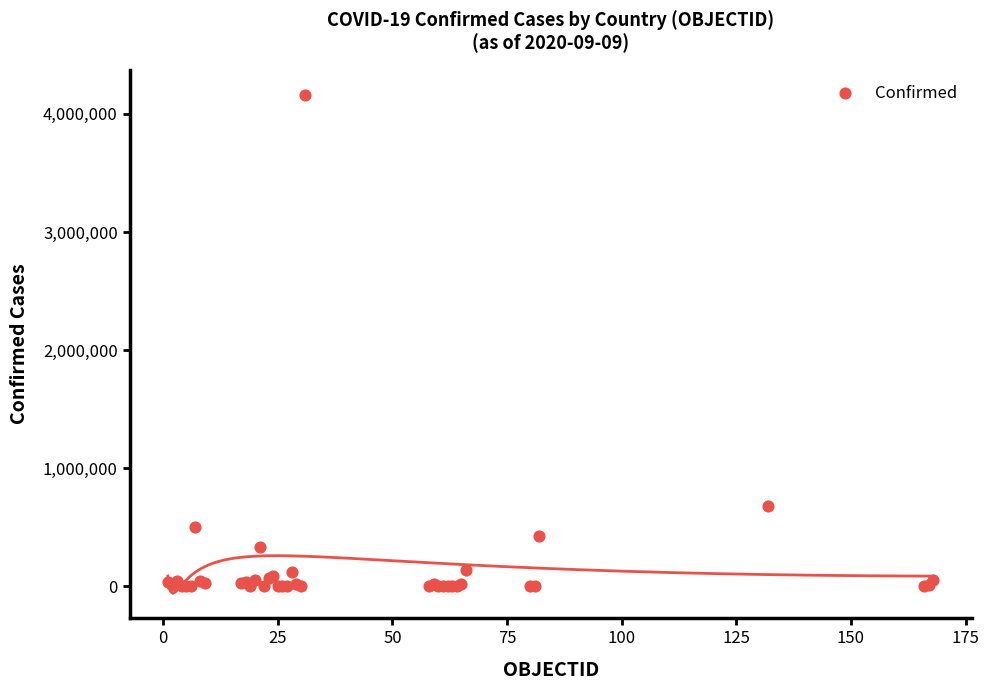

What Y value in the scatter plot is closest to 2081084?

679181